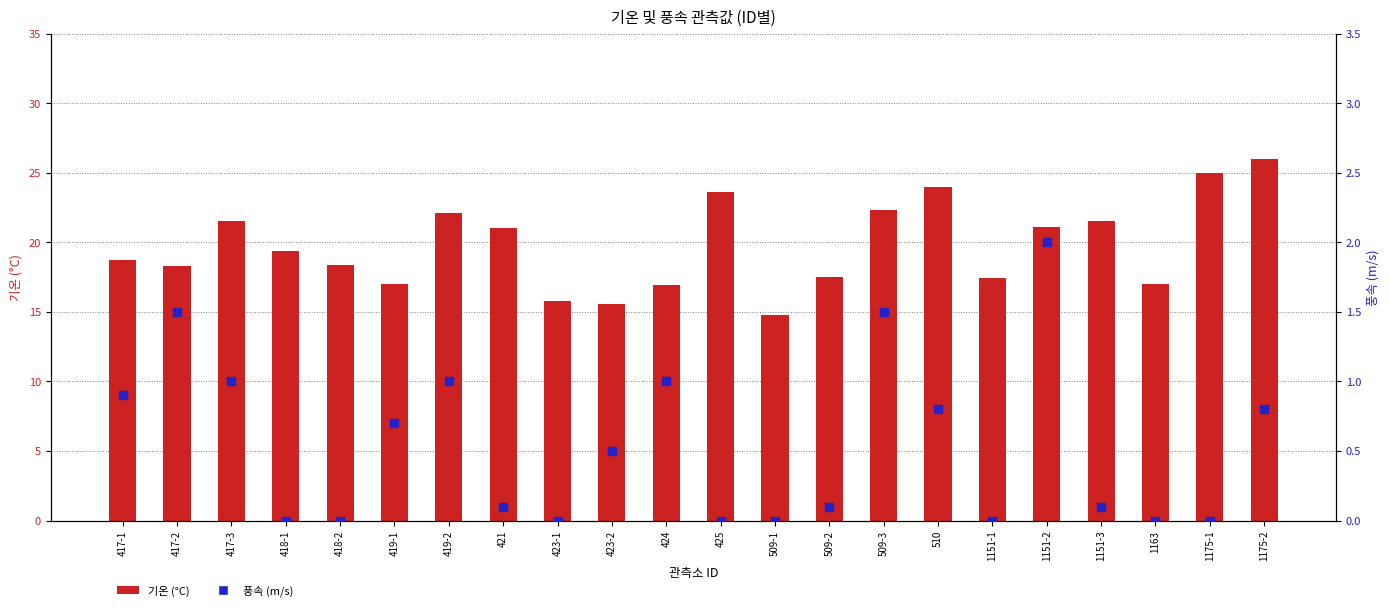

Is the value of 기온 (°C) at 417-1 greater than the value of 풍속 (m/s) at 509-1?

Yes